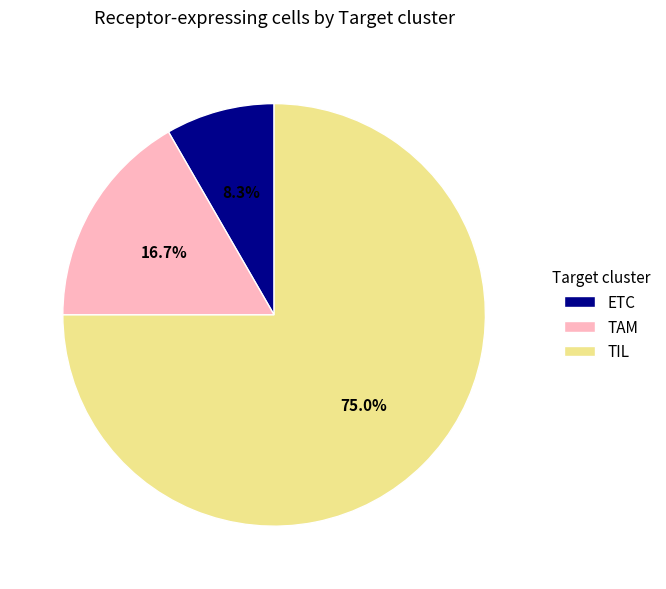

Count the number of slices in the pie.

3